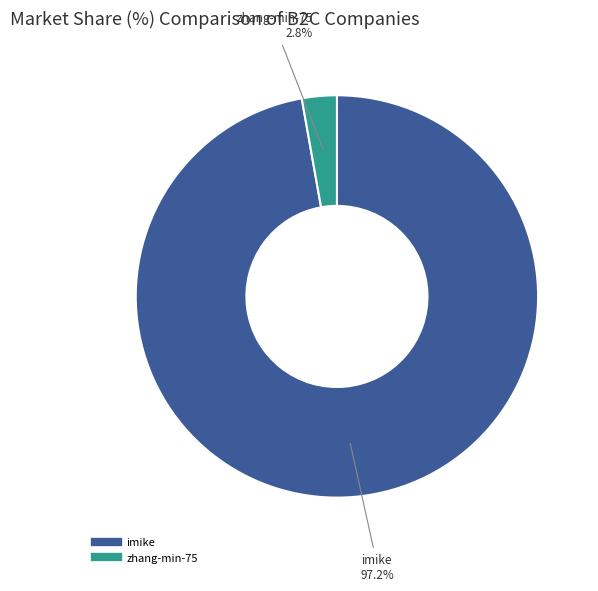

How many slices are in this pie chart?

2